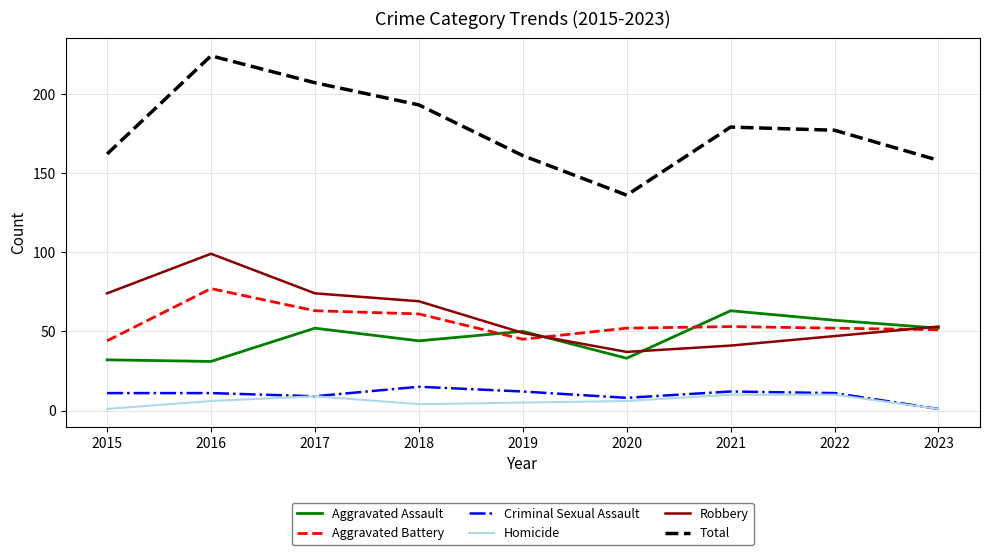

How many lines are shown in the chart?

6